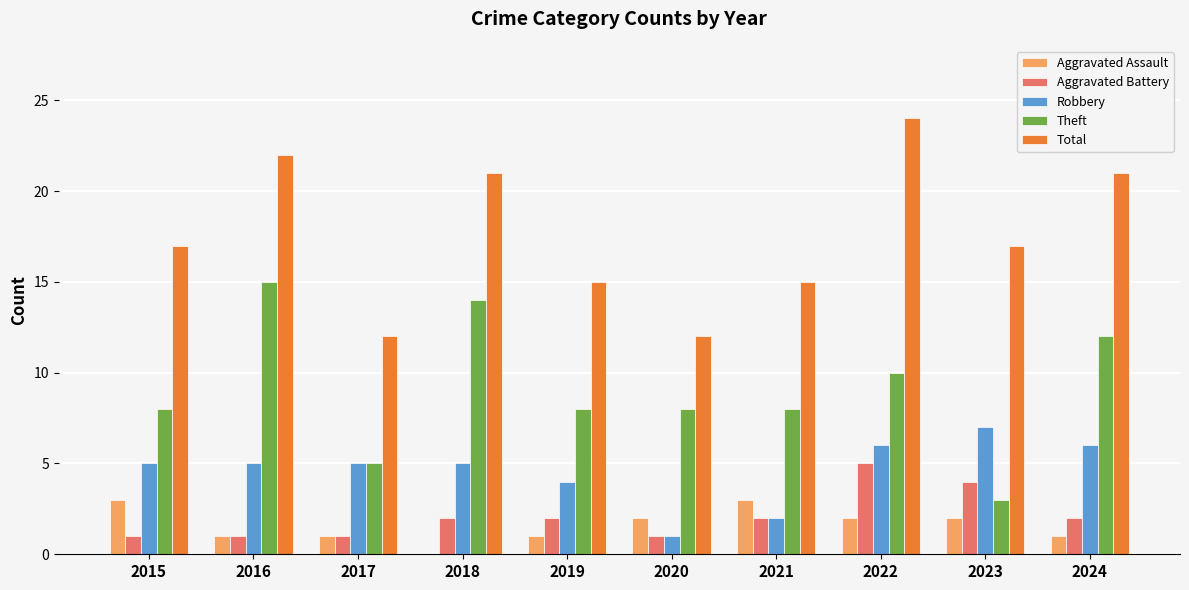

The value of Aggravated Assault at 2023 is 2. True or false?

True